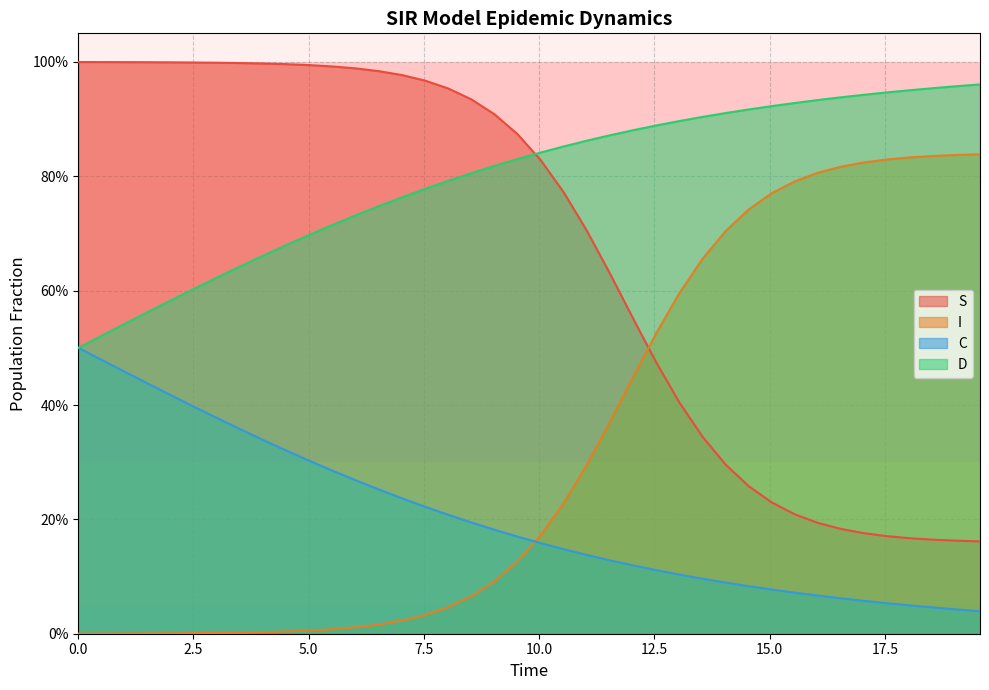

List the series in order of their overall mean, highest first.

D, S, I, C